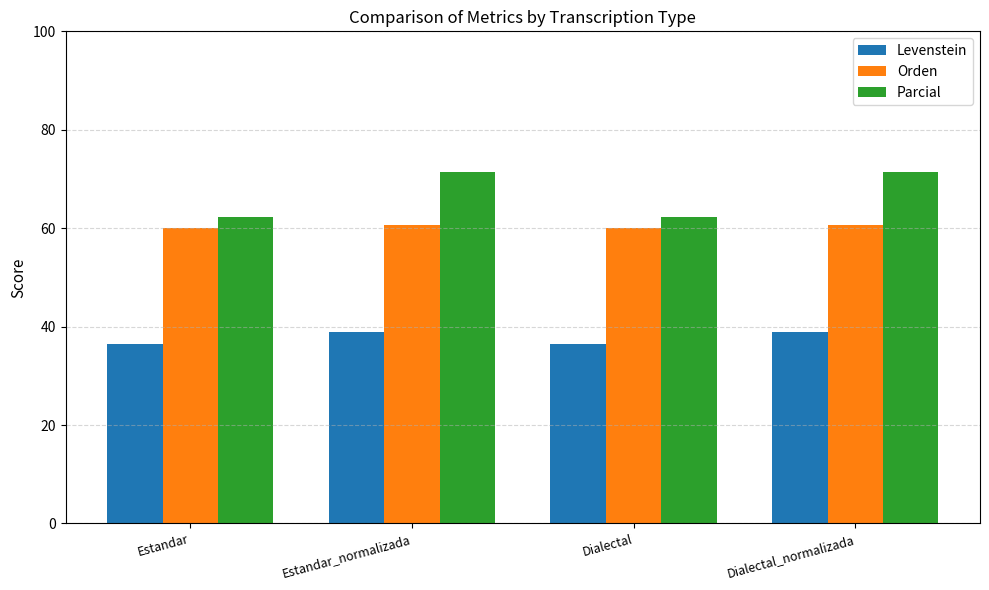

What are all the series names shown in the legend?

Levenstein, Orden, Parcial